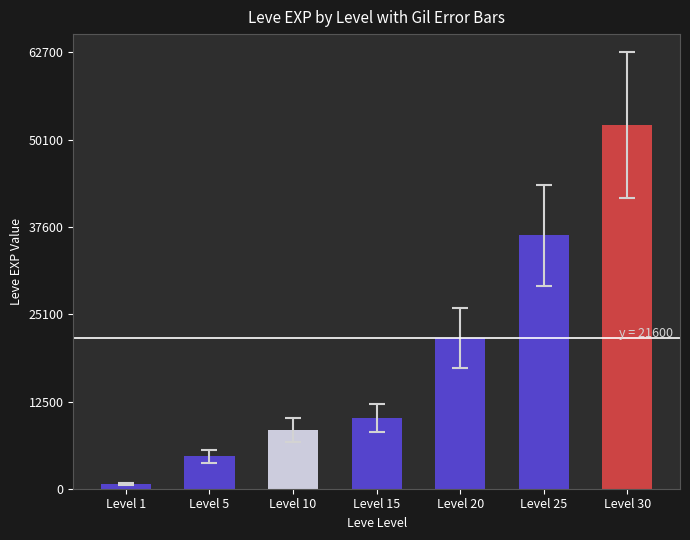

Is it true that the value at Level 10 is 15152?

False